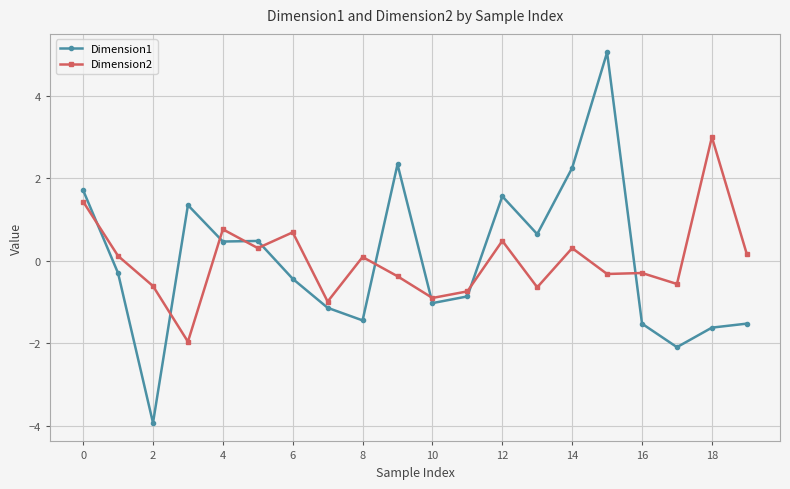

True or false: Dimension2 has more than 1 interior local peaks.

True